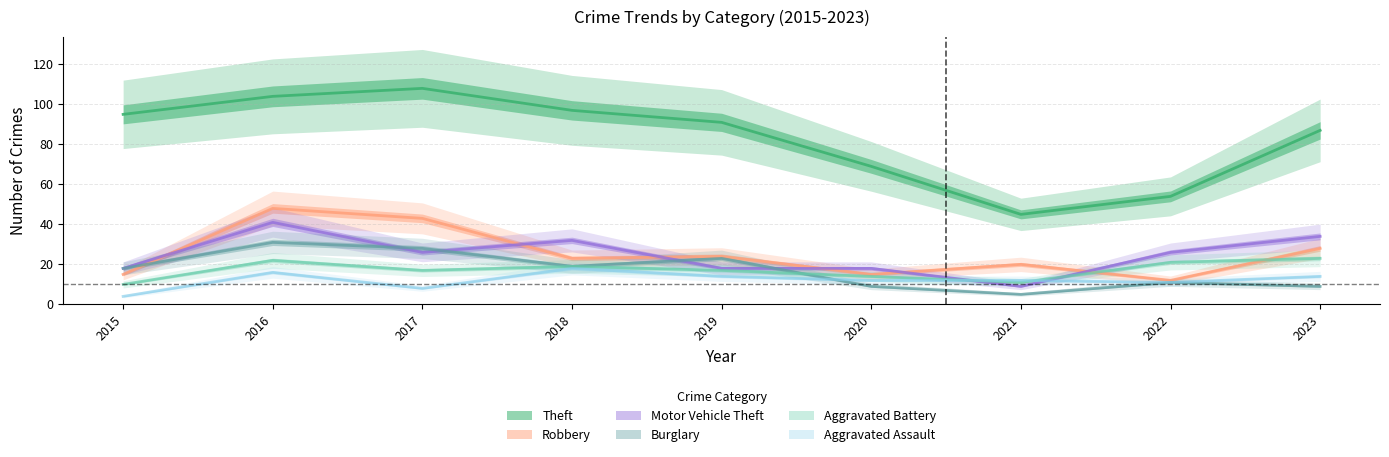

The value of Burglary at 2016 is 50. True or false?

False